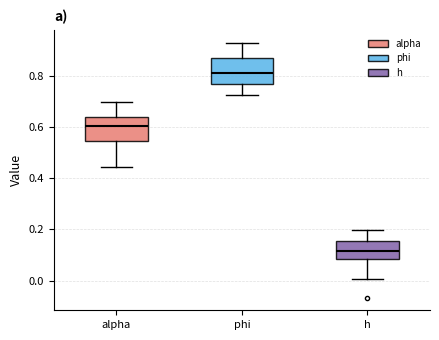

Reading left to right, transcribe this box plot: for each box, give where its median line is, the range the box spans, and where its two whiskers end, as read against the y-axis. The values are not printed on the chart, so give them approximately, as read against the axis.

alpha: median 0.60, box 0.54 to 0.64, whiskers 0.44 to 0.70
phi: median 0.82, box 0.78 to 0.86, whiskers 0.72 to 0.94
h: median 0.12, box 0.08 to 0.16, whiskers 0.00 to 0.20